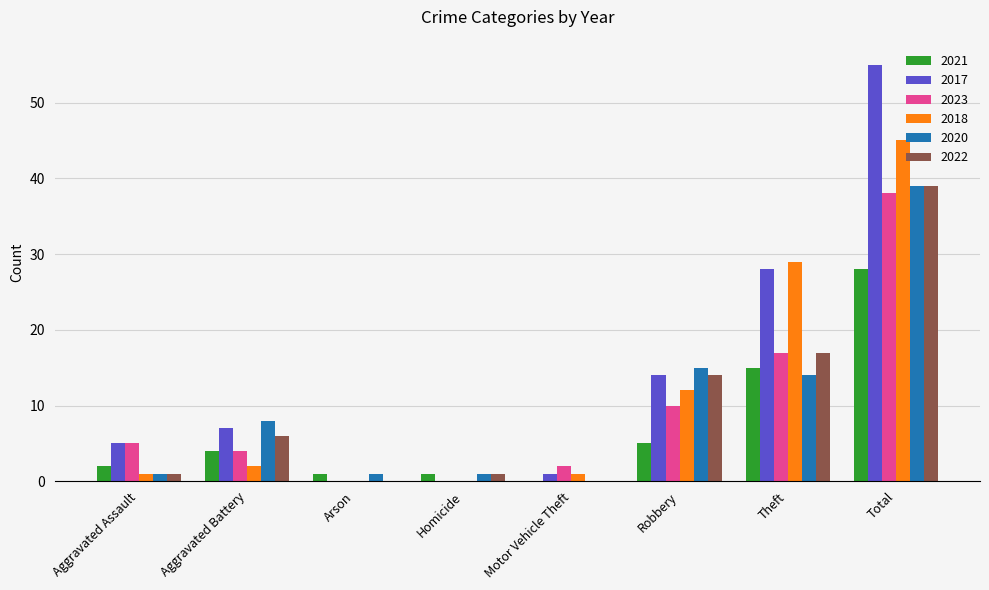

At which category is the sum across all series the highest?

Total